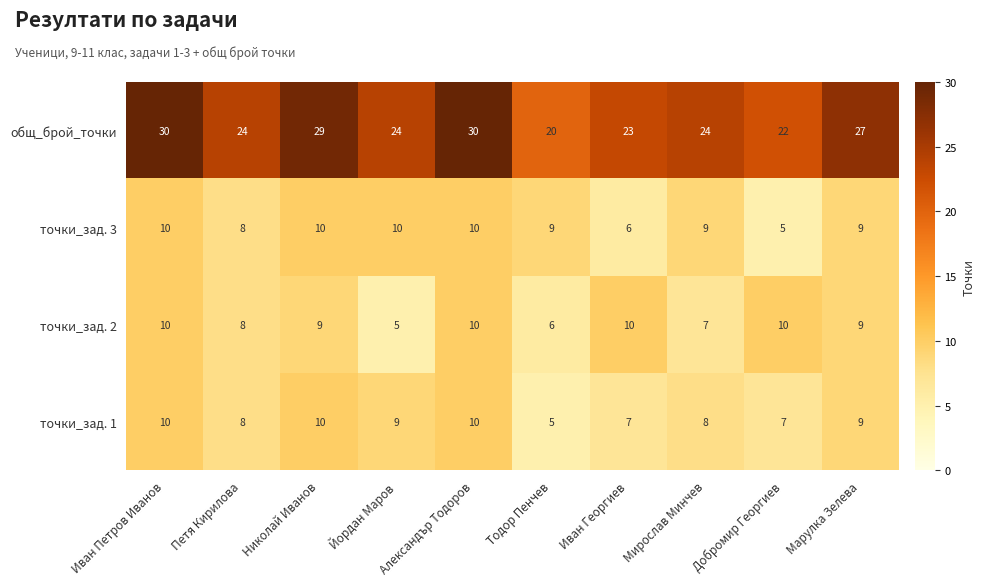

Is it true that точки_зад. 3 equals 10 at Иван Георгиев?

False